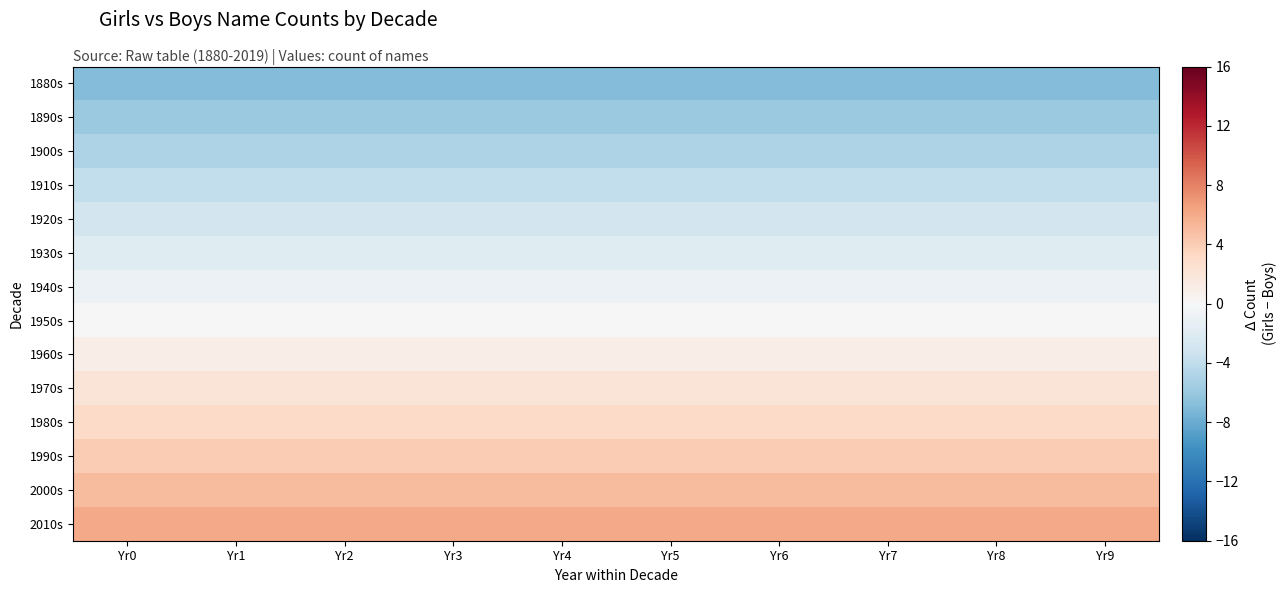

Which series has the largest range (max minus min)?

1880s